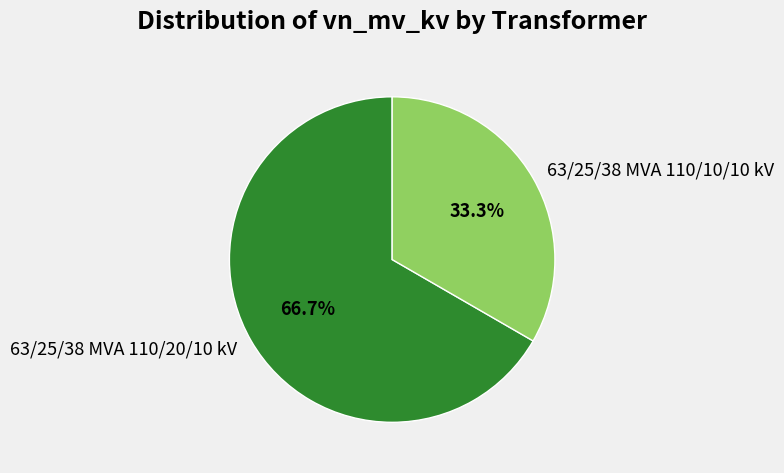

Is 63/25/38 MVA 110/20/10 kV the majority of the pie?

Yes